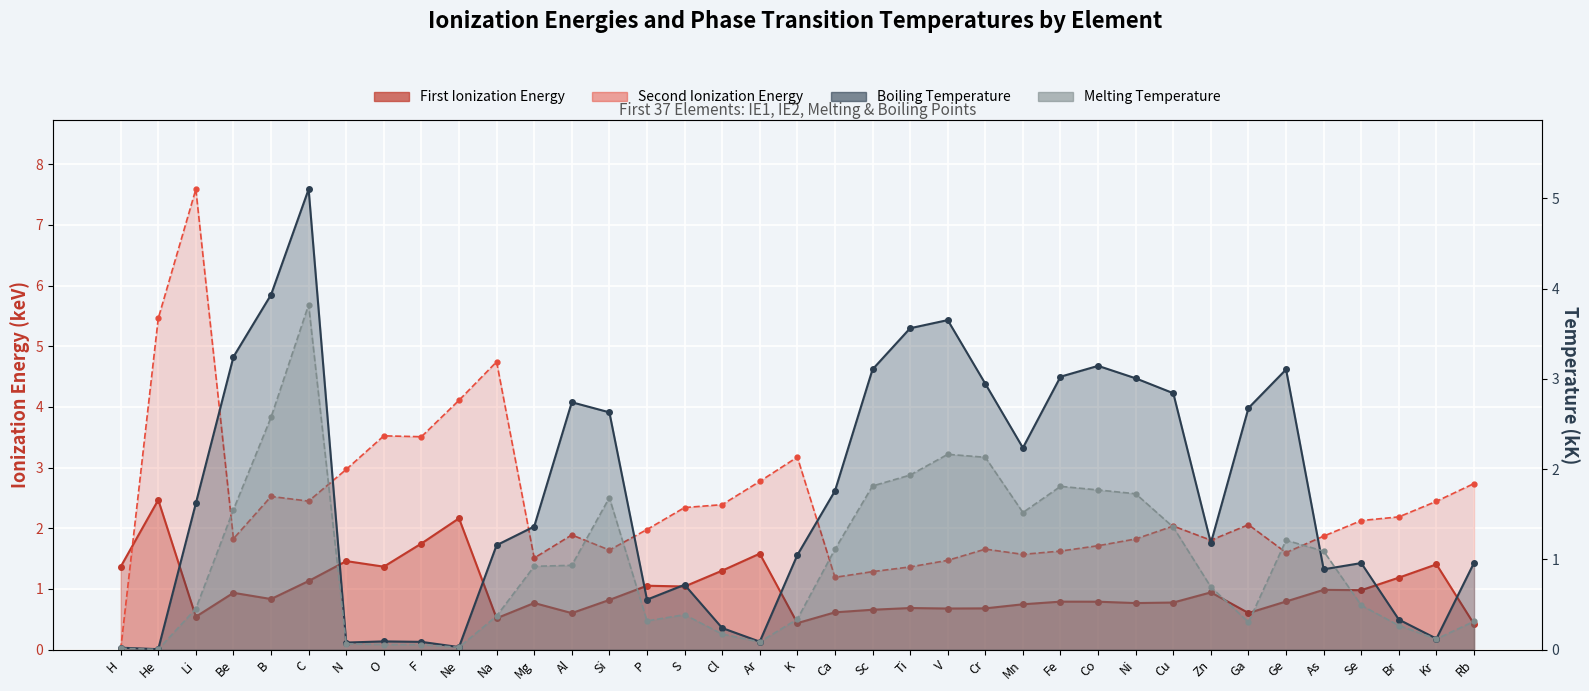

What is the spread (max minus min) of values at Sc?

2.4